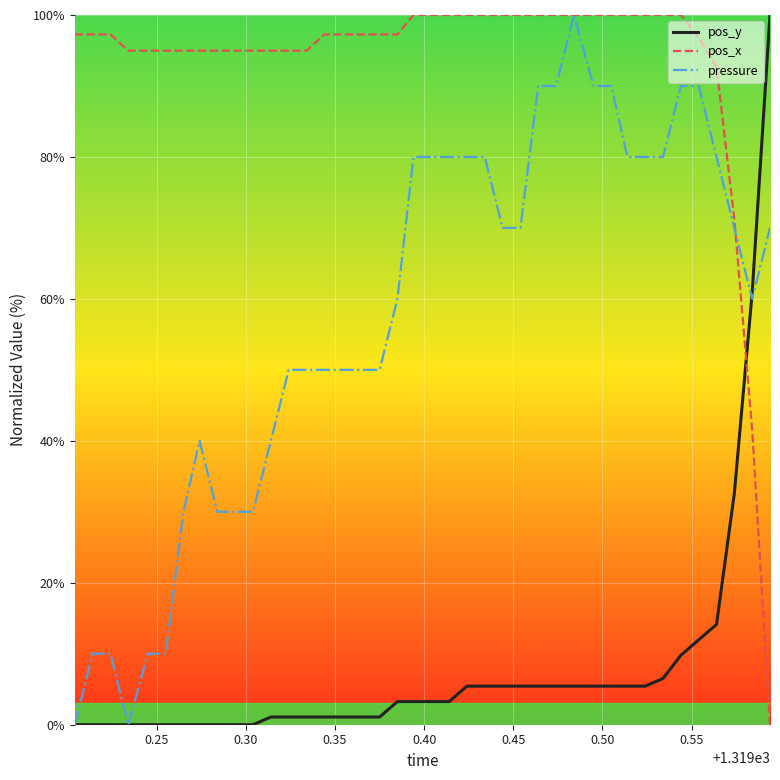

What is the maximum value for pos_y?

100.0